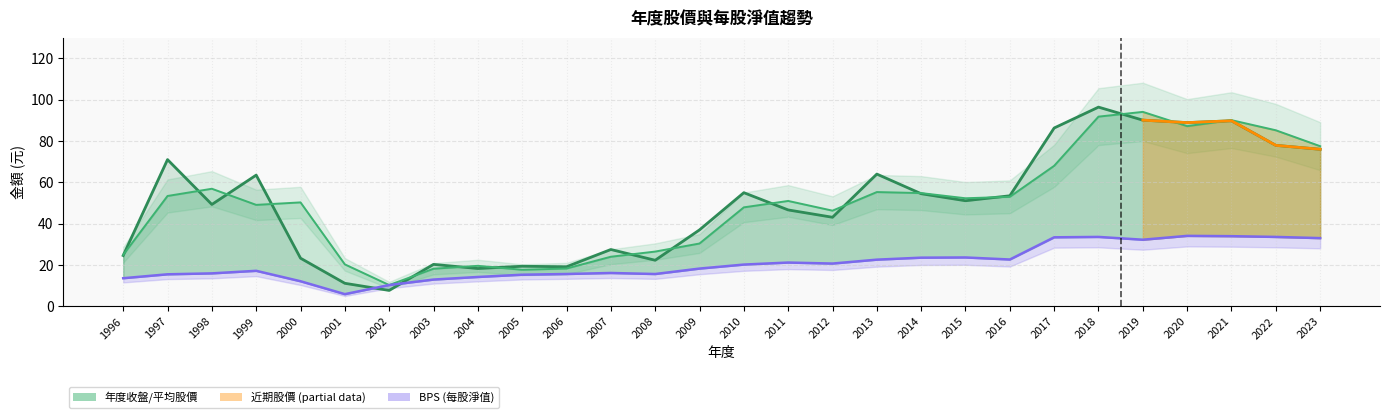

Is it true that 平均股價 equals 32.4 at 2004?

False